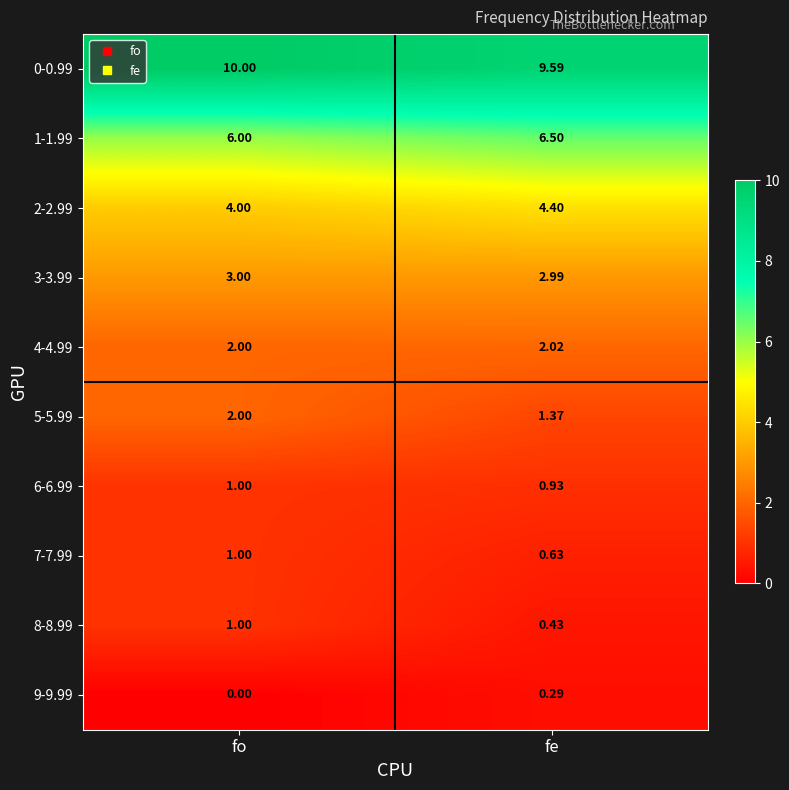

List the labels in order of 4-4.99 value, smallest first.

fo, fe